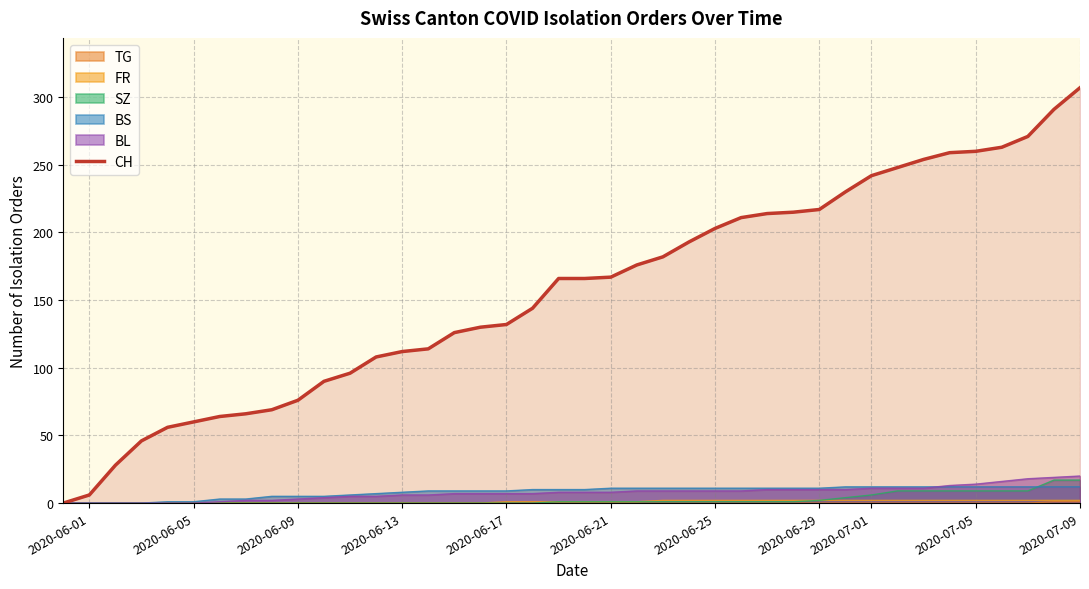

What is the maximum value shown in the chart?

307